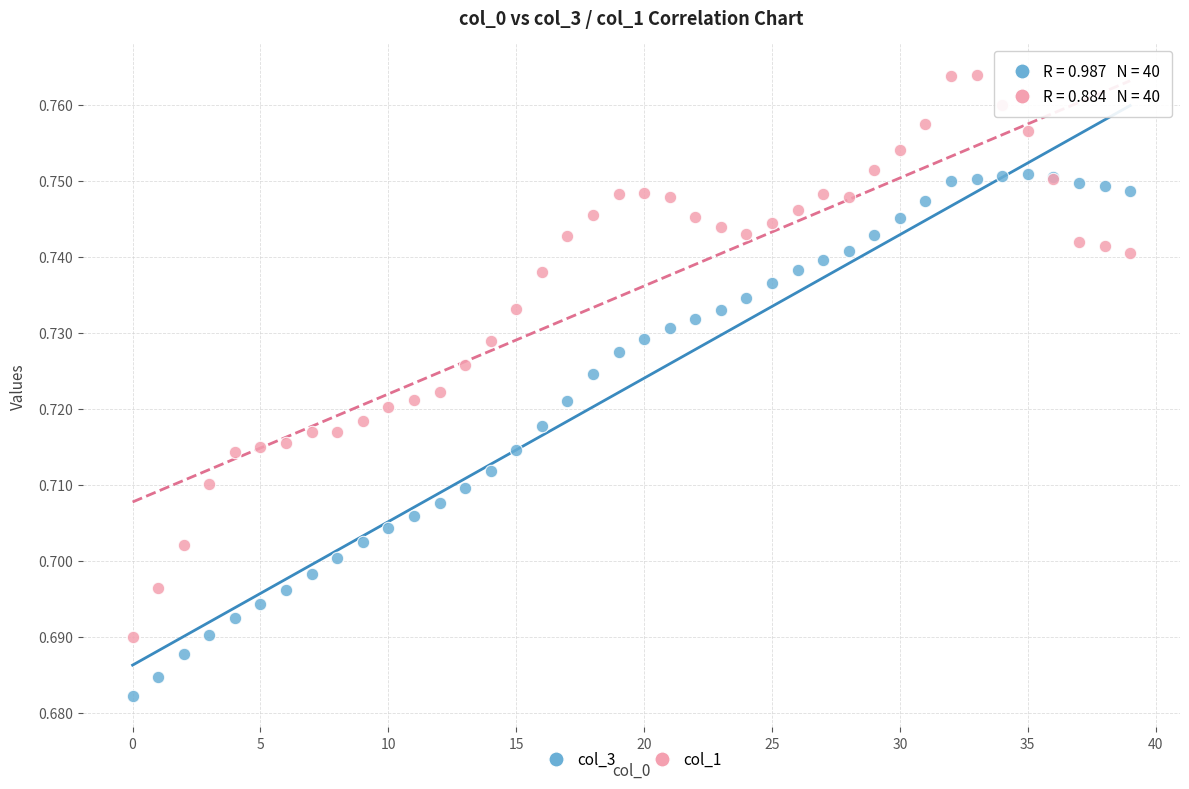

What are all the series names shown in the legend?

col_3, col_1